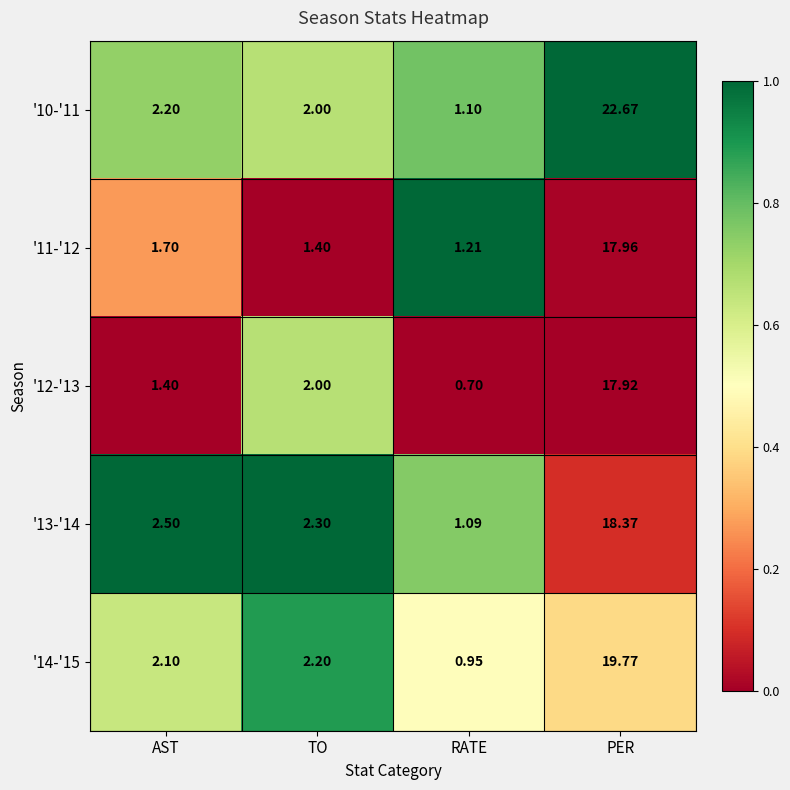

At which label does '13-'14 reach its peak?

PER